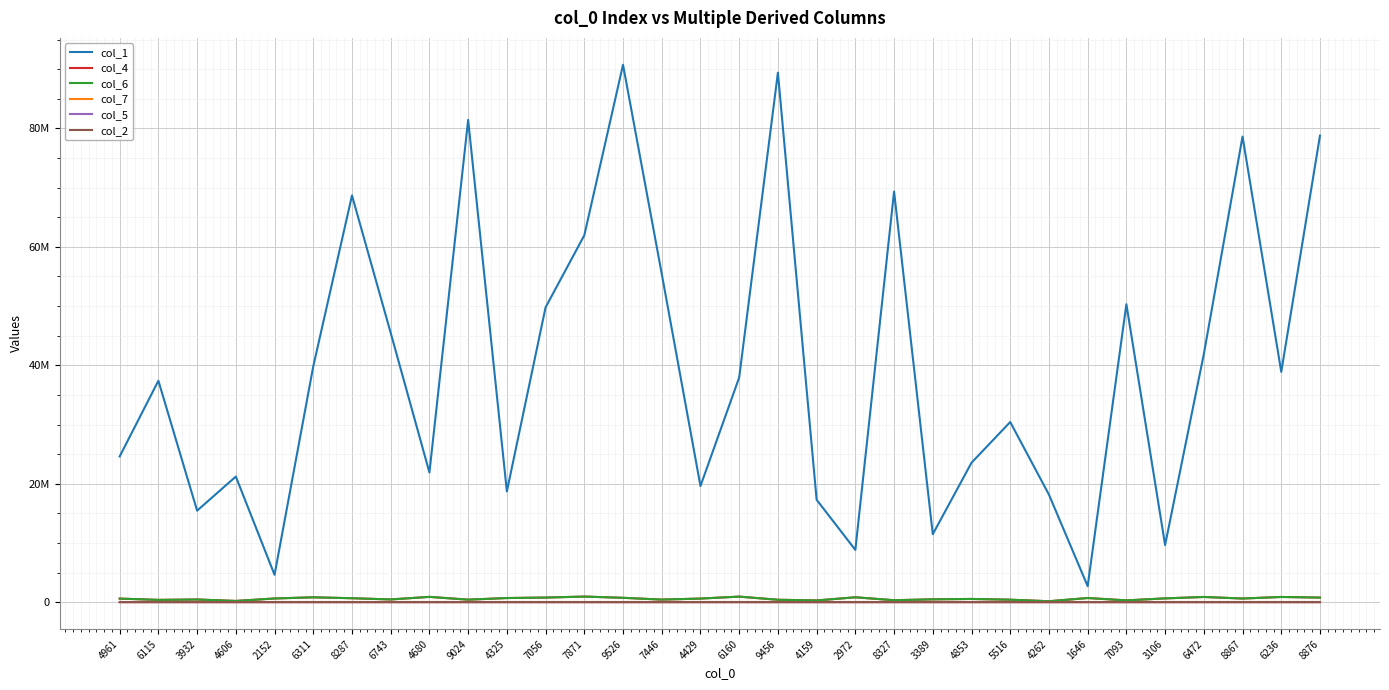

Which series has the widest spread of values?

col_1